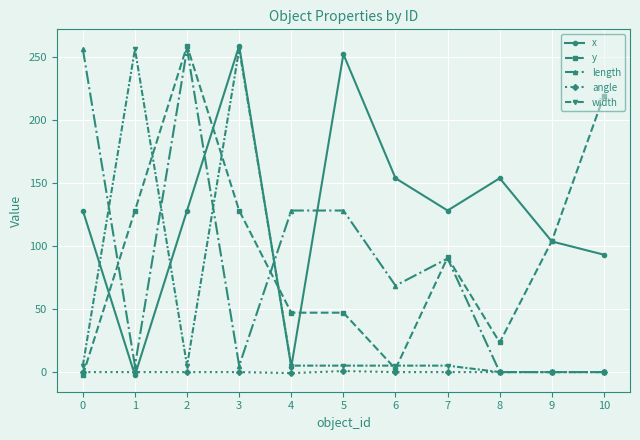

How many values in the x series are below 128?

4